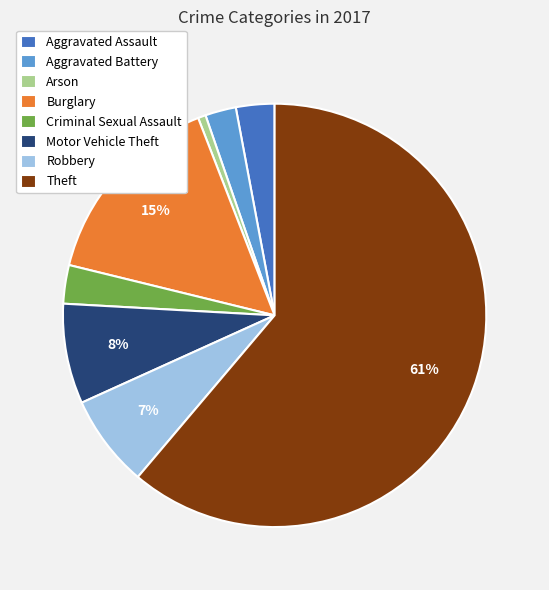

What is the largest slice in the pie chart?

Theft